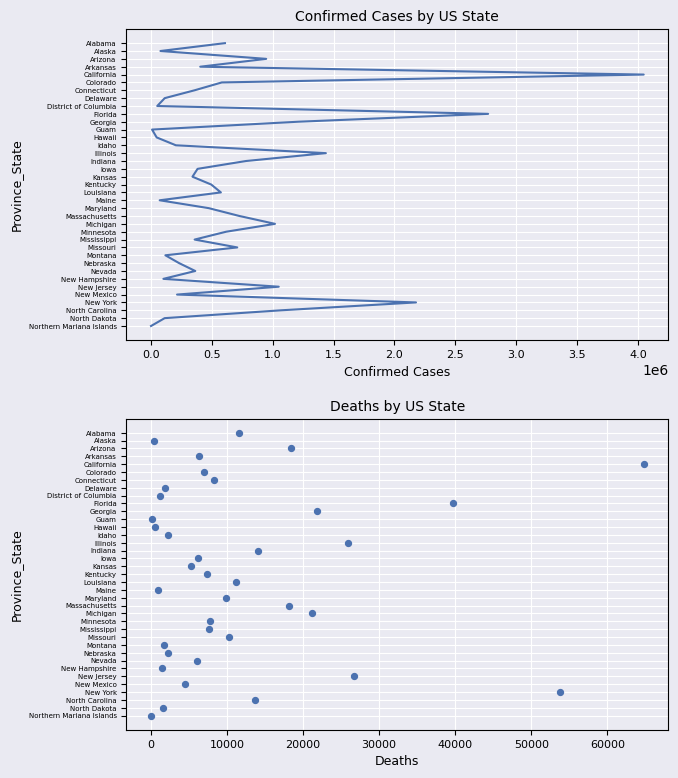

What are all the series names shown in the legend?

Confirmed, Deaths